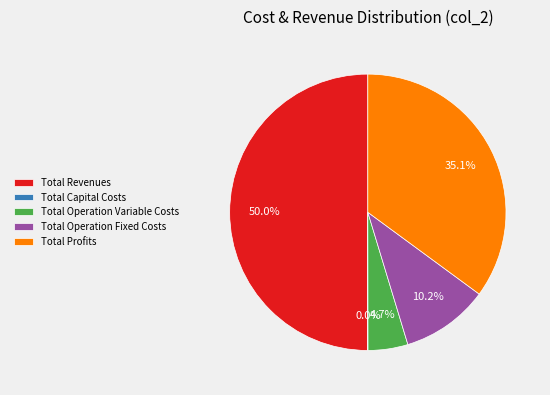

What percentage is NOT represented by Total Operation Variable Costs?

95.3%